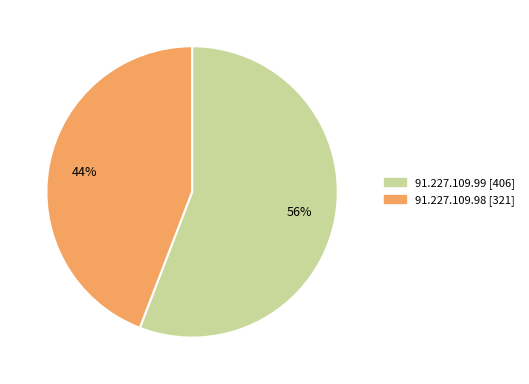

To the nearest percent, what is the difference between the 91.227.109.99 and 91.227.109.98 slice percentages?

12%